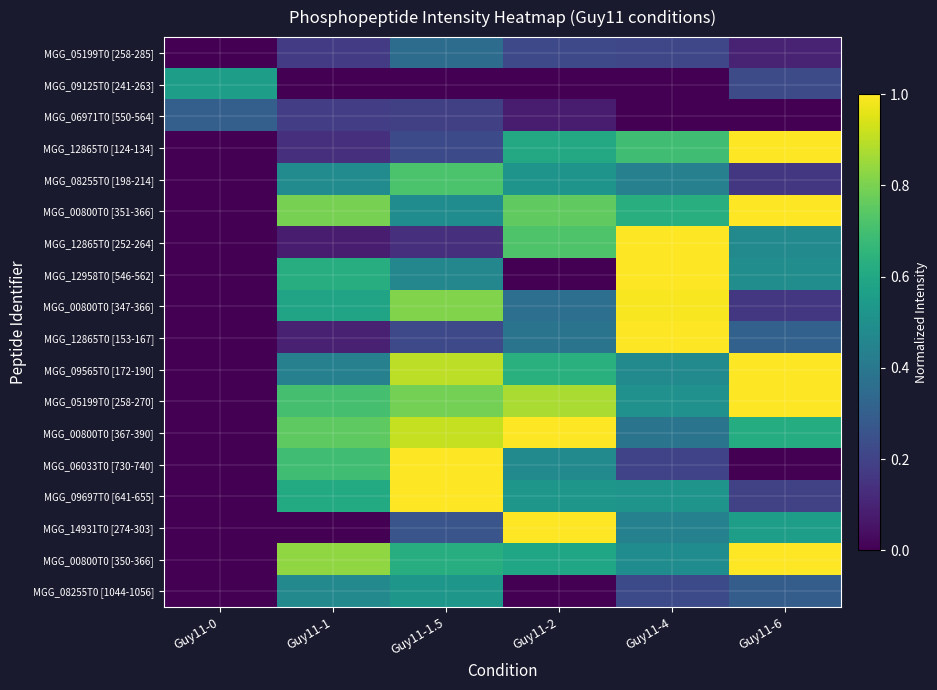

At which category is the sum across all series the highest?

Guy11-1.5